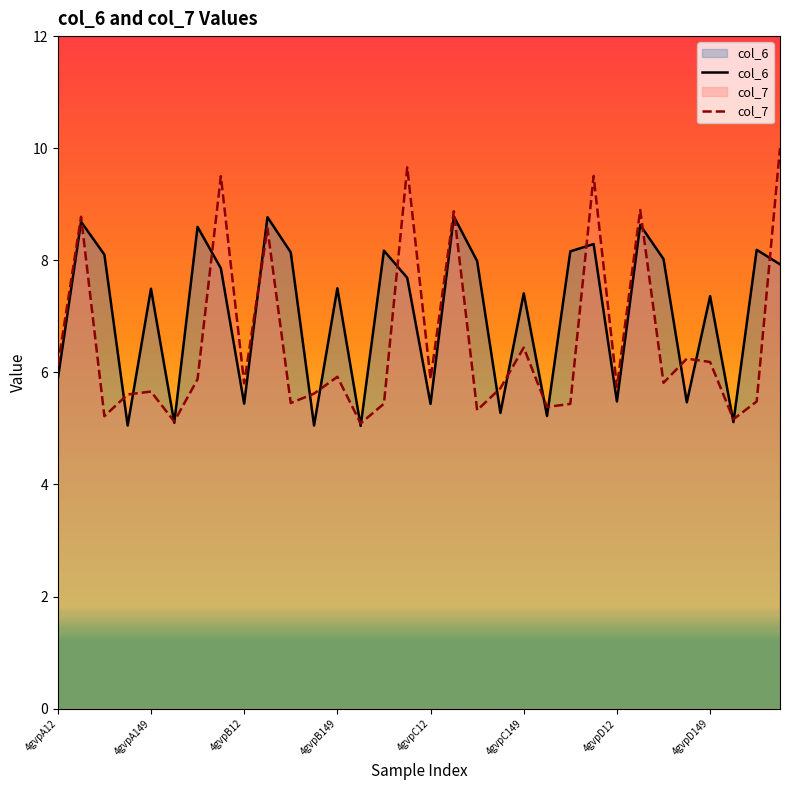

What is the maximum value shown in the chart?

10.0